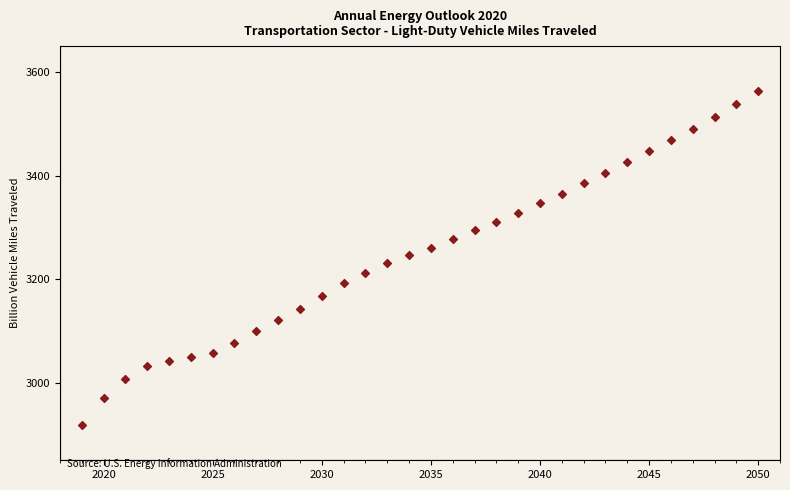

What is the range of X values (max minus min)?

31.0